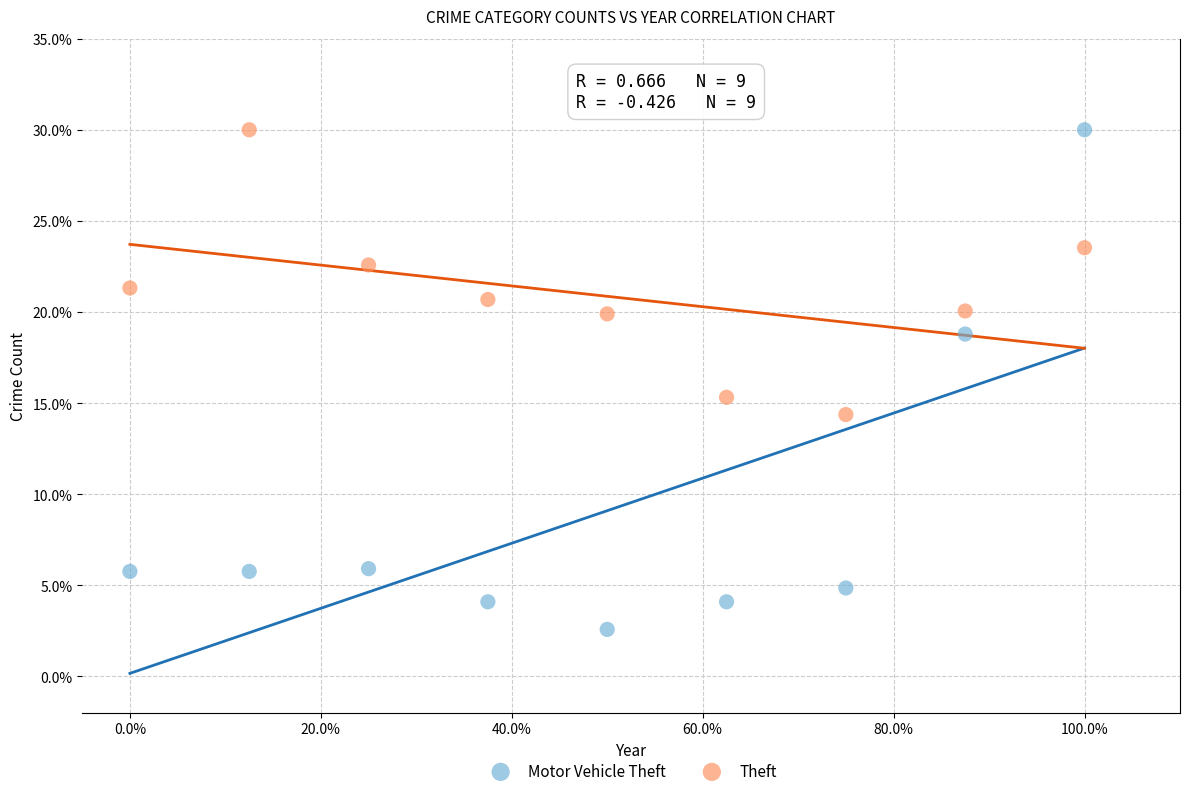

What are all the series names shown in the legend?

Motor Vehicle Theft, Theft